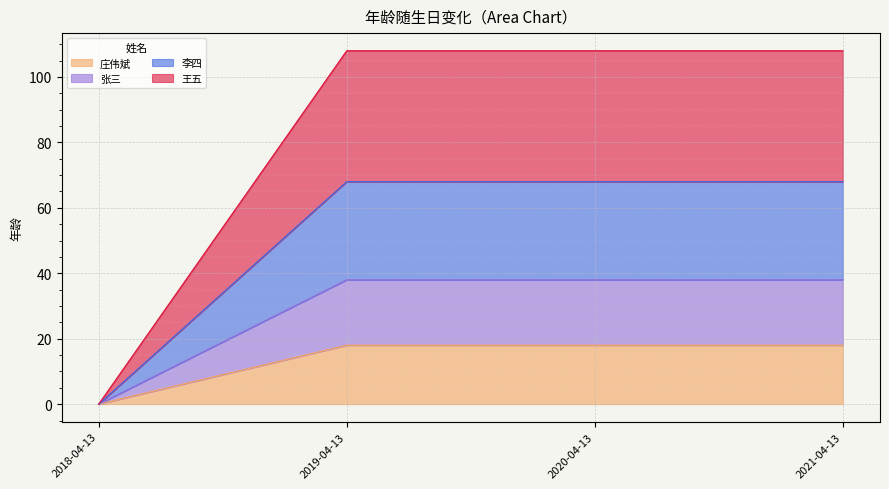

Rank the series by their maximum value, from lowest to highest.

庄伟斌, 张三, 李四, 王五